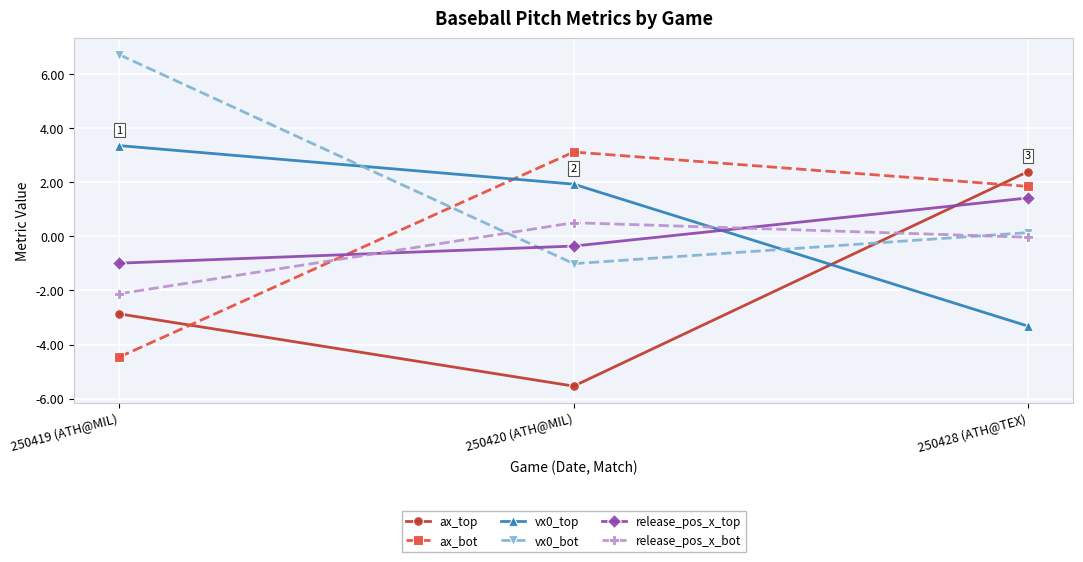

What is the sum of the ax_bot values at 250428 (ATH@TEX) and 250419 (ATH@MIL)?

-2.6